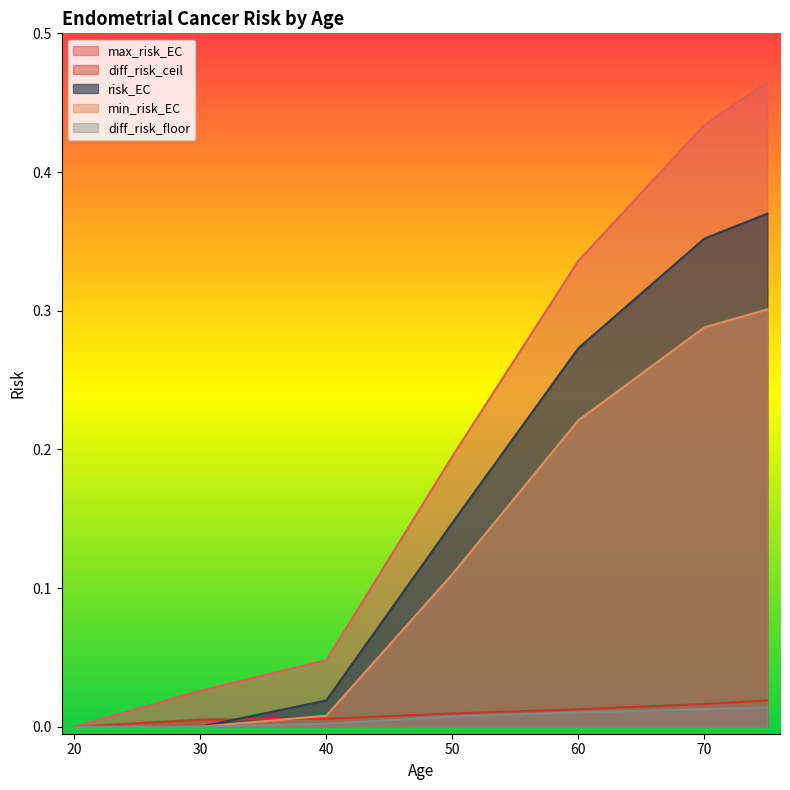

The diff_risk_floor series shows 0.0 at 75. True or false?

False